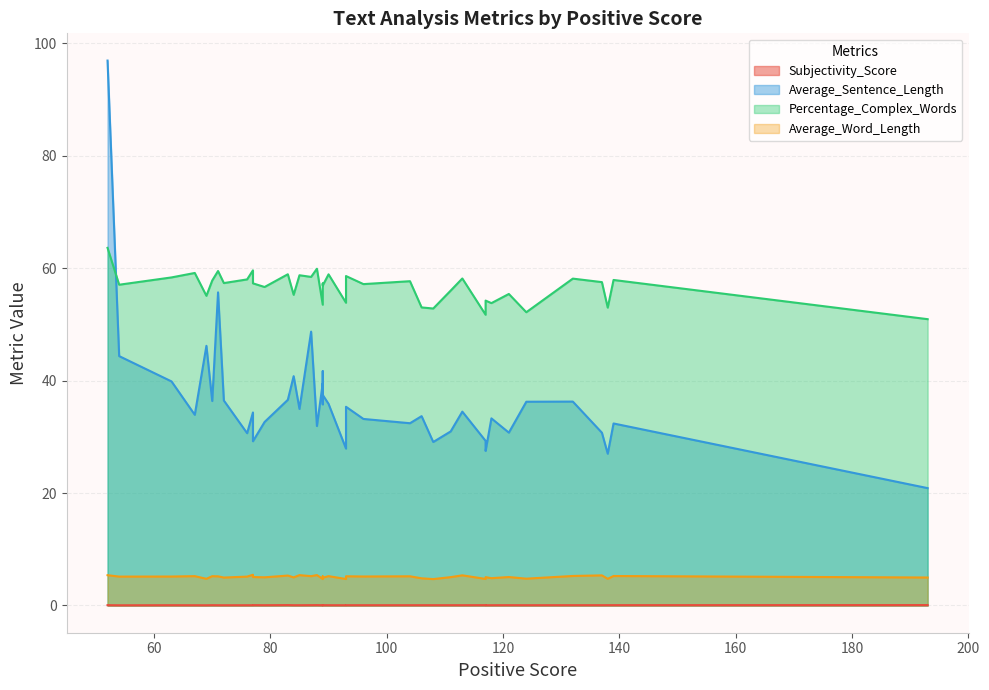

What are all the series names shown in the legend?

Subjectivity_Score, Average_Sentence_Length, Percentage_Complex_Words, Average_Word_Length